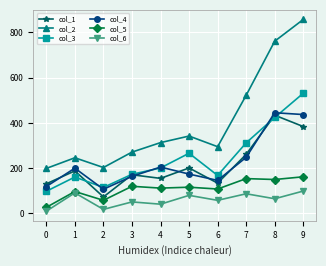

The value of col_5 at 2 is 58. True or false?

True